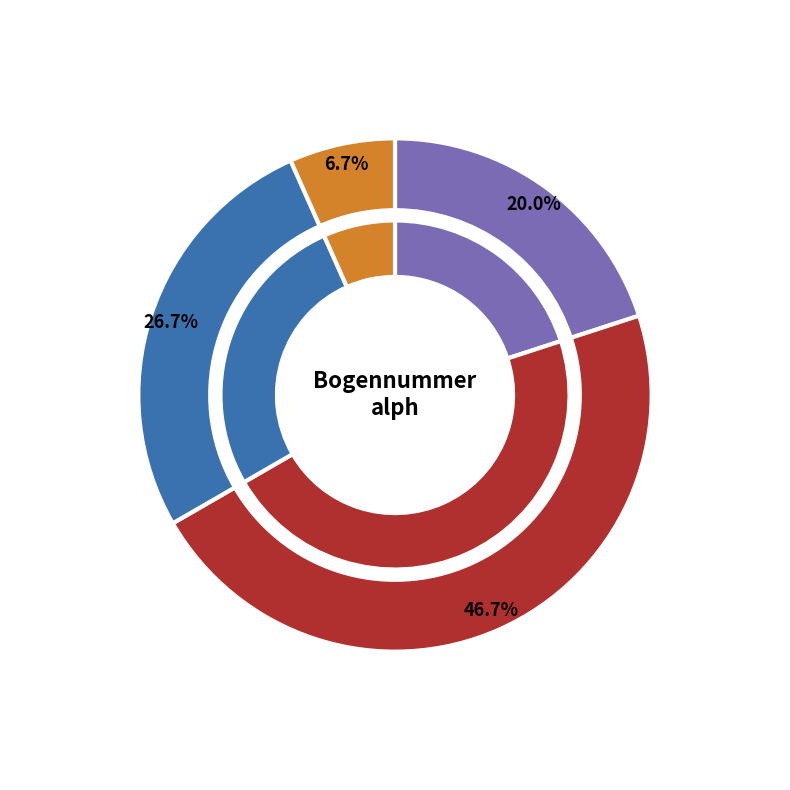

How many slices are in this pie chart?

4